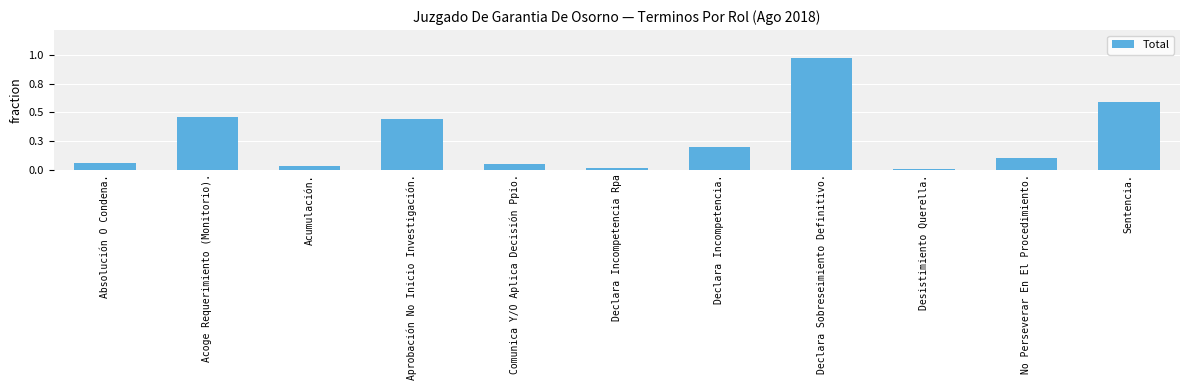

What is the difference between the maximum and minimum values?

194